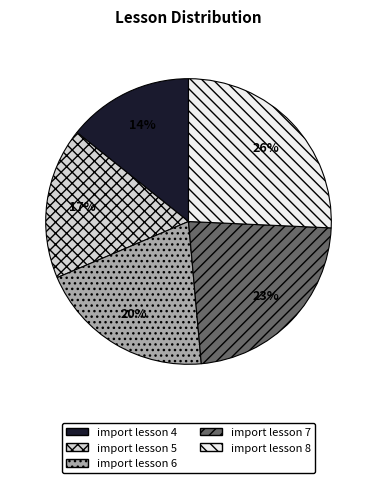

Is it true that import lesson 7 is 31% of the pie?

False